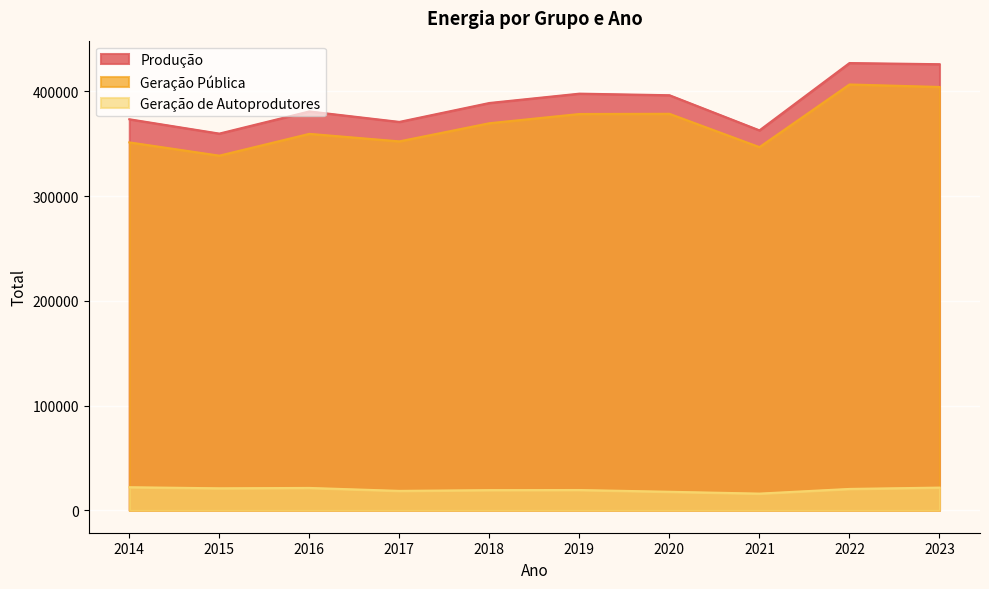

What are all the series names shown in the legend?

Produção, Geração Pública, Geração de Autoprodutores